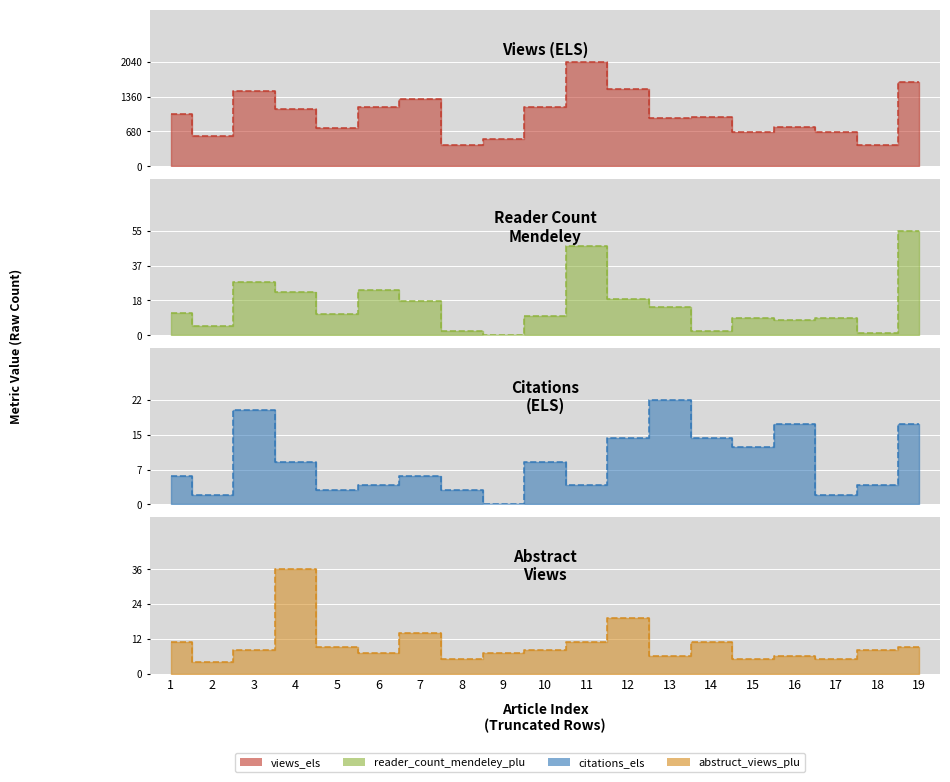

What is the difference between the maximum and minimum values in the citations_els series?

22